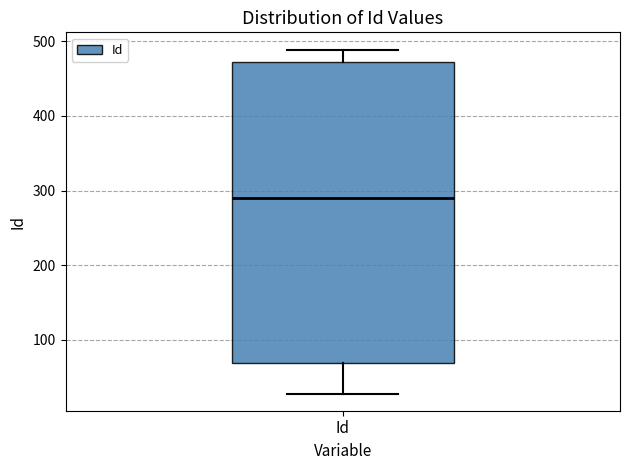

Where does the upper whisker of the box for Id end on the y-axis? The values are not printed on the chart, so give them approximately, as read against the axis.

490